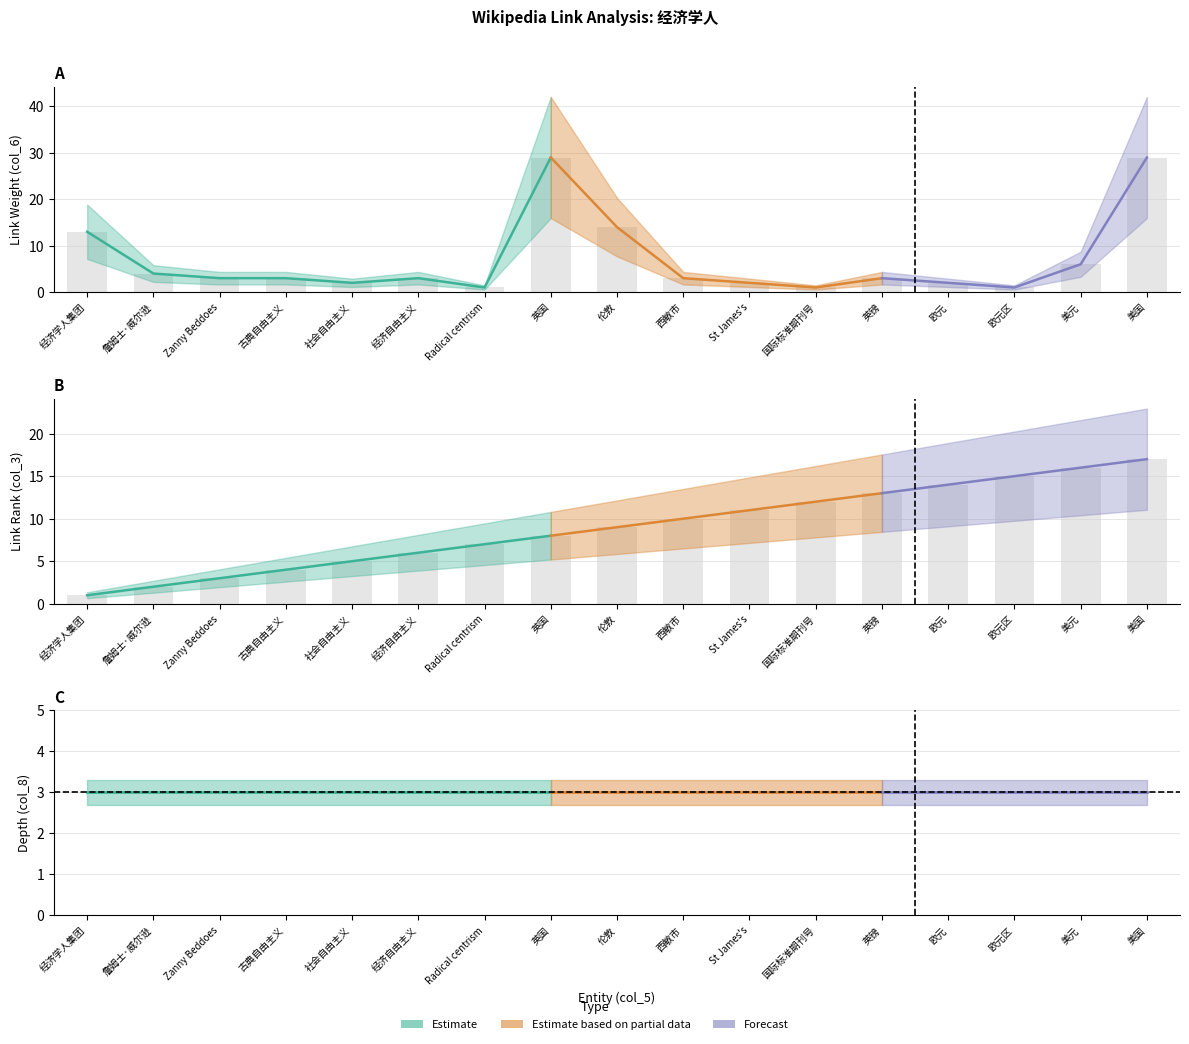

Is it true that col_6 (link weight) equals 20 at 经济学人集团?

False